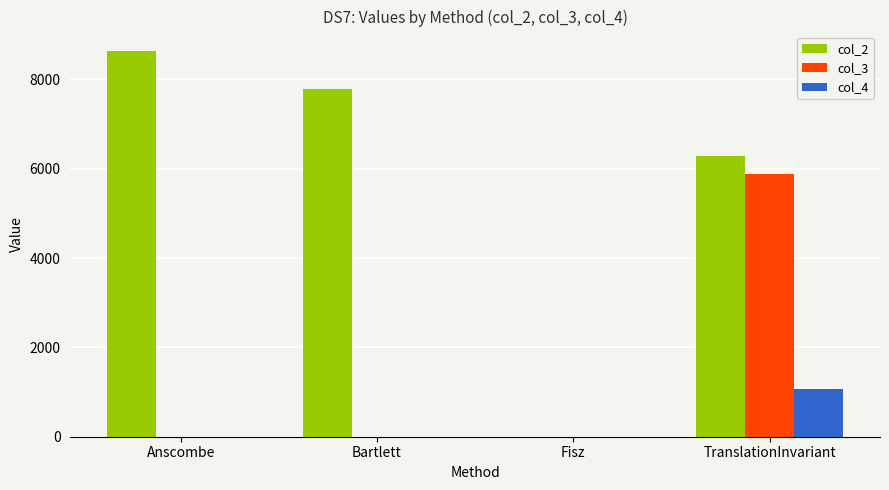

Reading left to right, transcribe all the data shown in this chart.

col_2: 8641.2	7787.0	0.9	6284.4
col_3: 0.9	0.9	0.9	5883.6
col_4: 1.8	1.8	1.8	1062.2